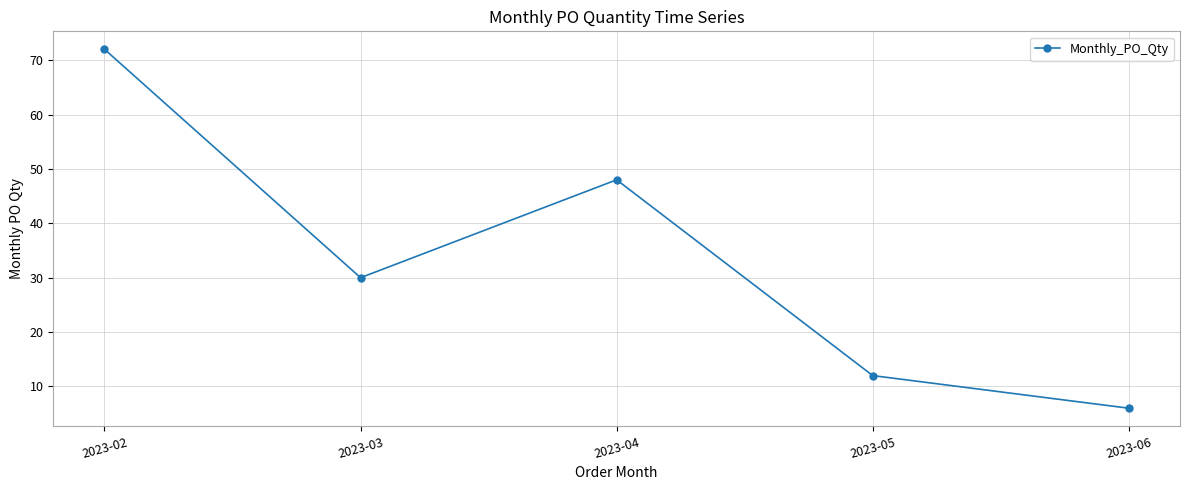

What is the change in value from 2023-02 to 2023-06?

-66